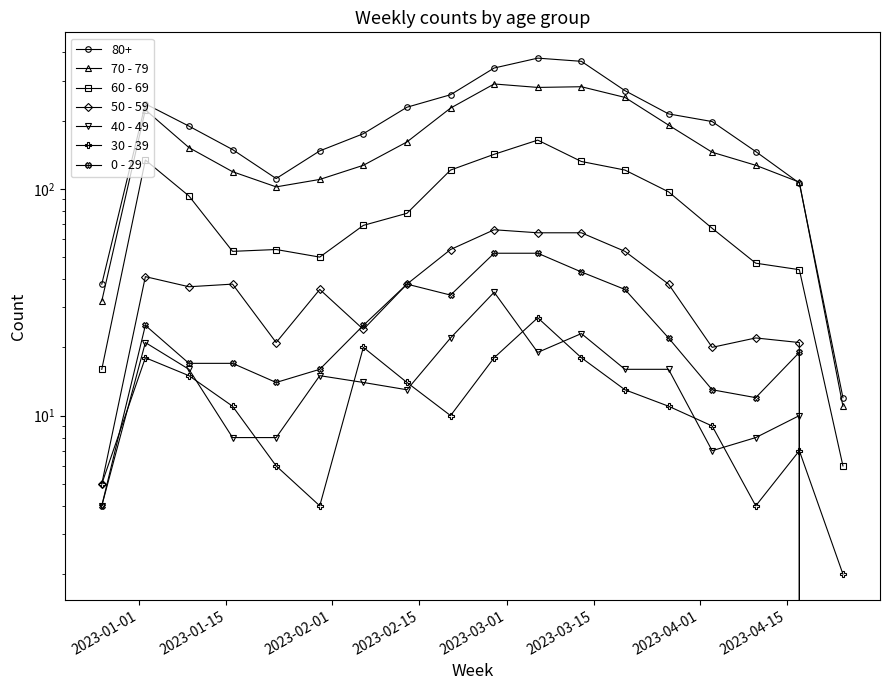

What are all the series names shown in the legend?

70 - 79, 60 - 69, 50 - 59, 40 - 49, 30 - 39, 0 - 29